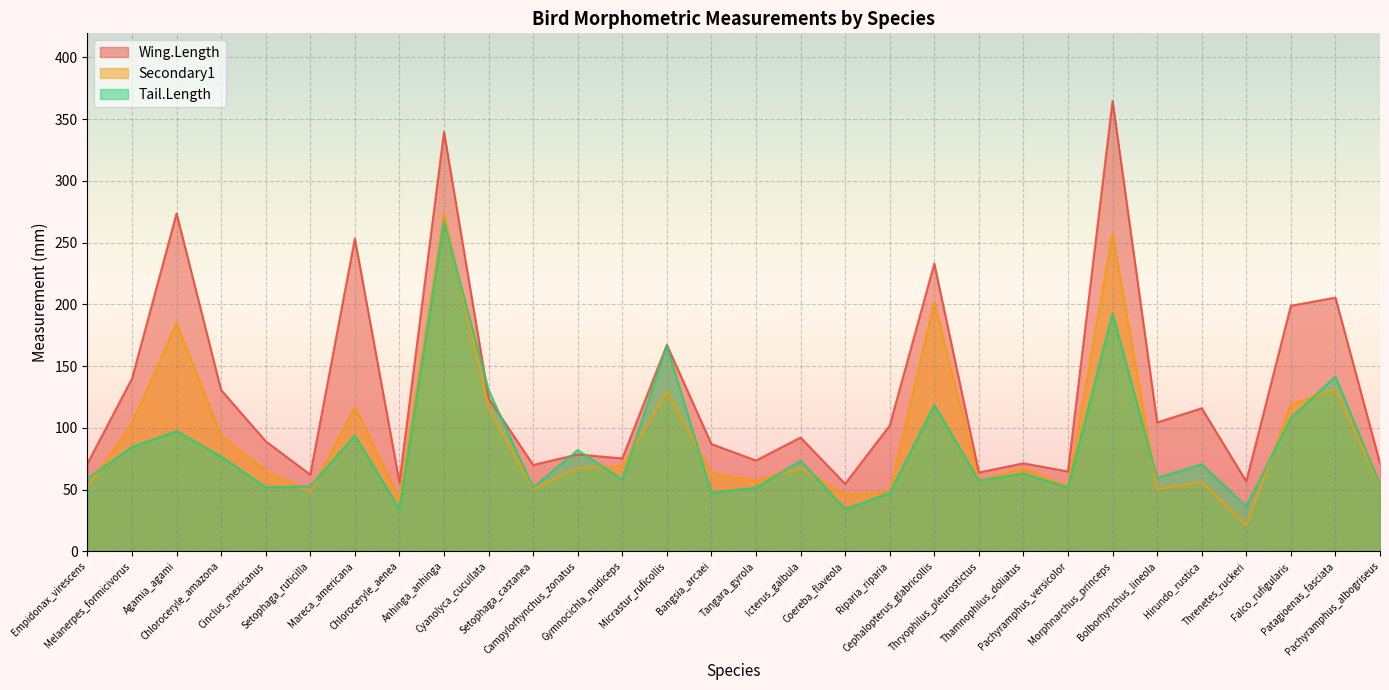

Which series has the widest spread of values?

Wing.Length